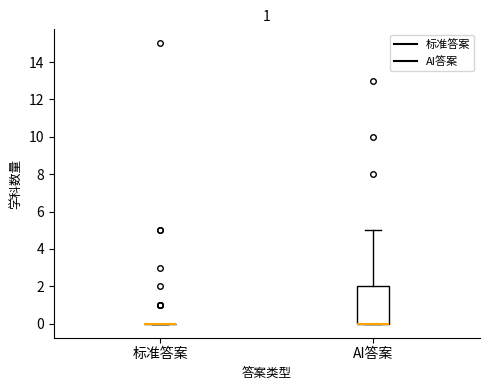

Reading left to right, transcribe this box plot: for each box, give where its median line is, the range the box spans, and where its two whiskers end, as read against the y-axis. The values are not printed on the chart, so give them approximately, as read against the axis.

标准答案: box collapsed to a line at 0, whiskers 0 to 0
AI答案: median 0 (drawn on the box's lower edge), box 0 to 2, whiskers 0 to 5